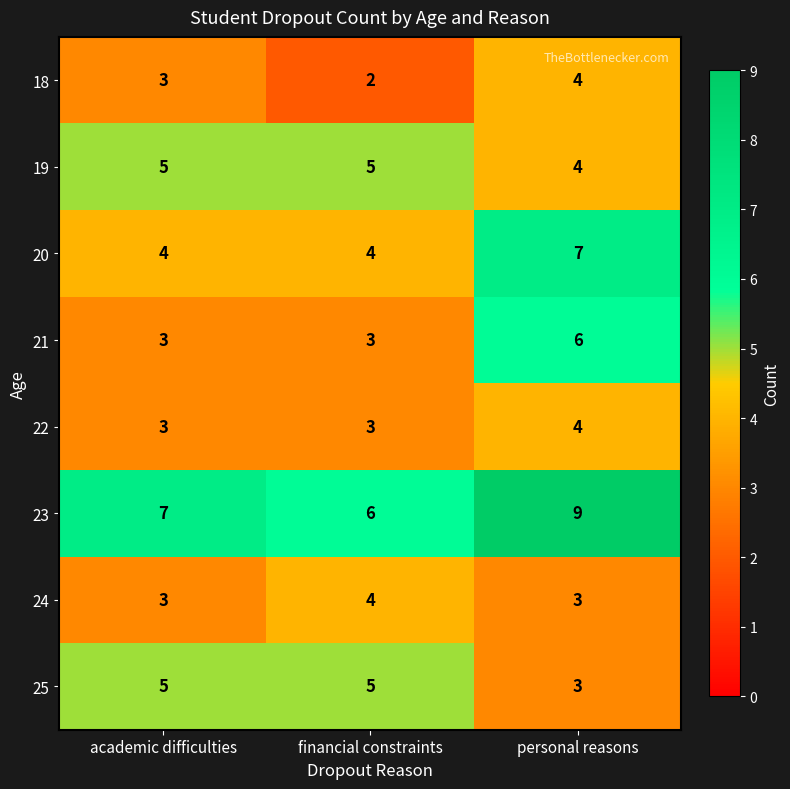

What is the average value of the 20 series?

5